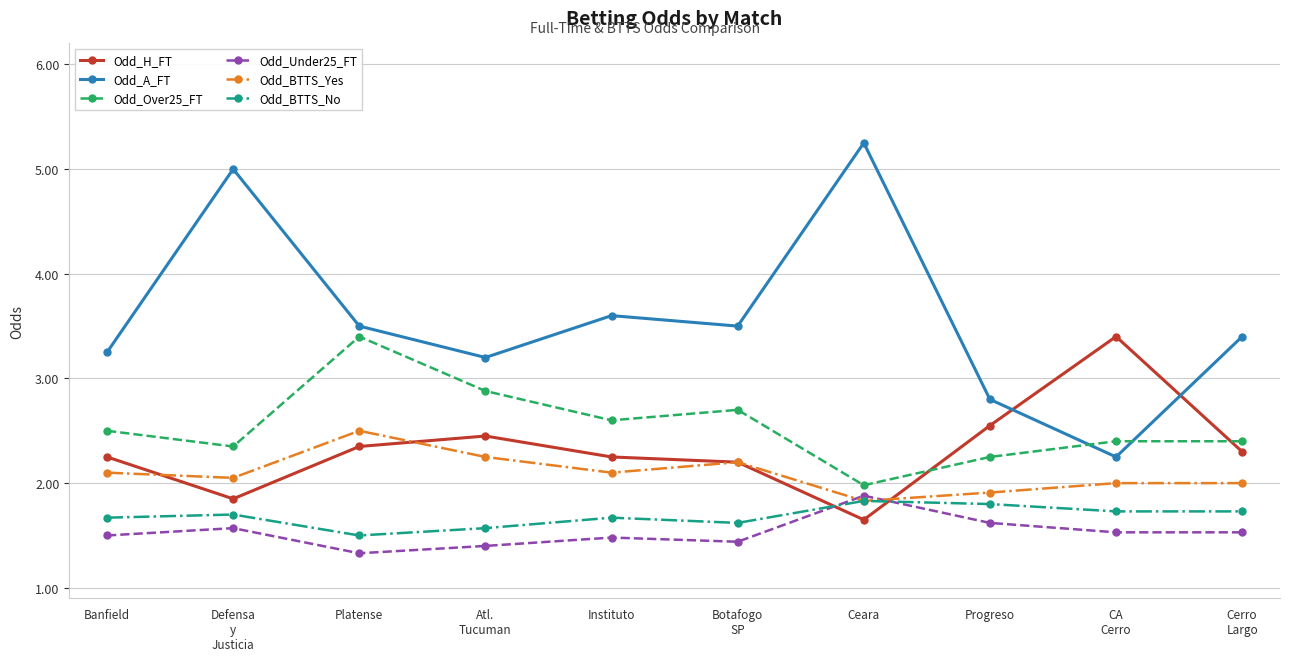

What is the average value of the Odd_BTTS_No series?

1.7